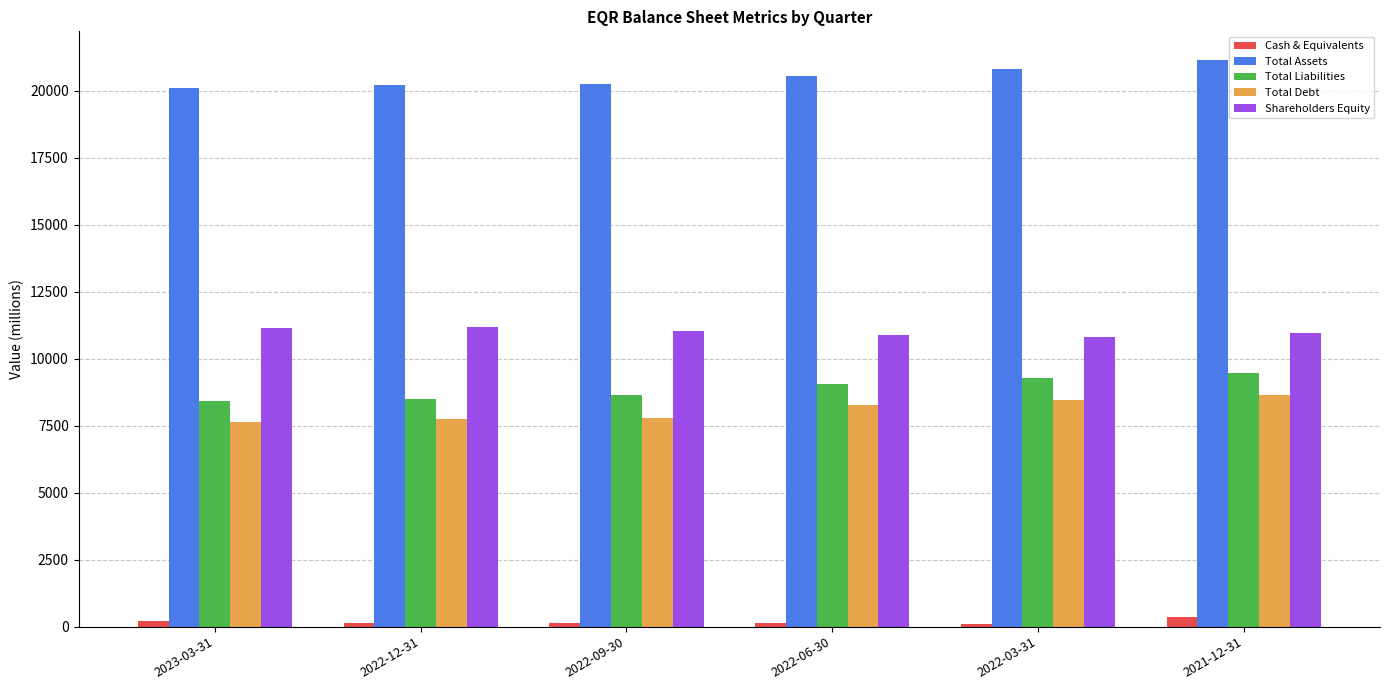

Count the number of data series in this chart.

5